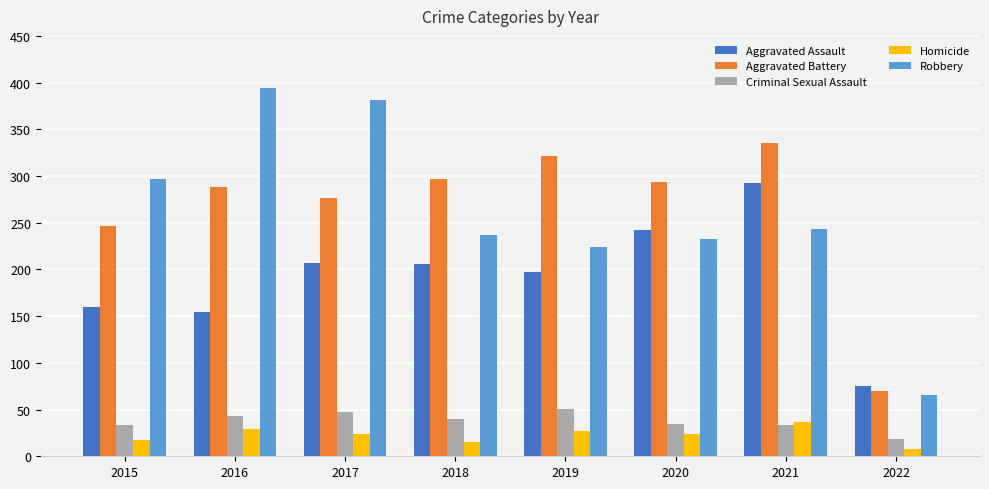

True or false: Homicide has a value of 13 at 2021.

False